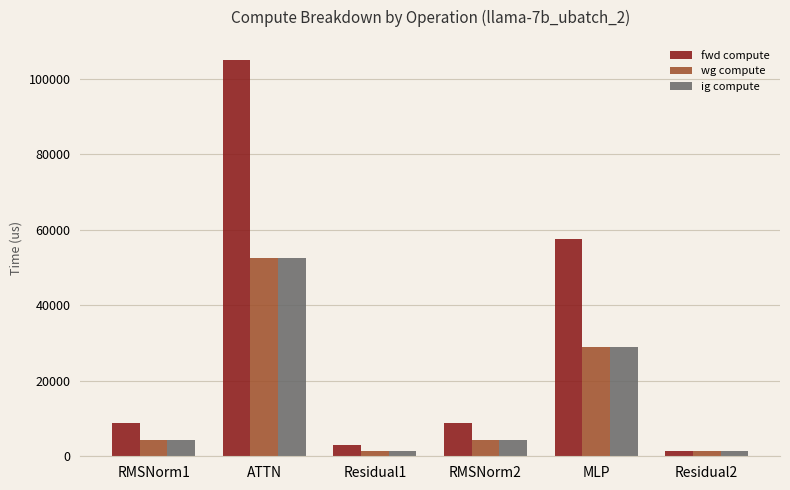

What is the label of the 1st bar from the right?

Residual2